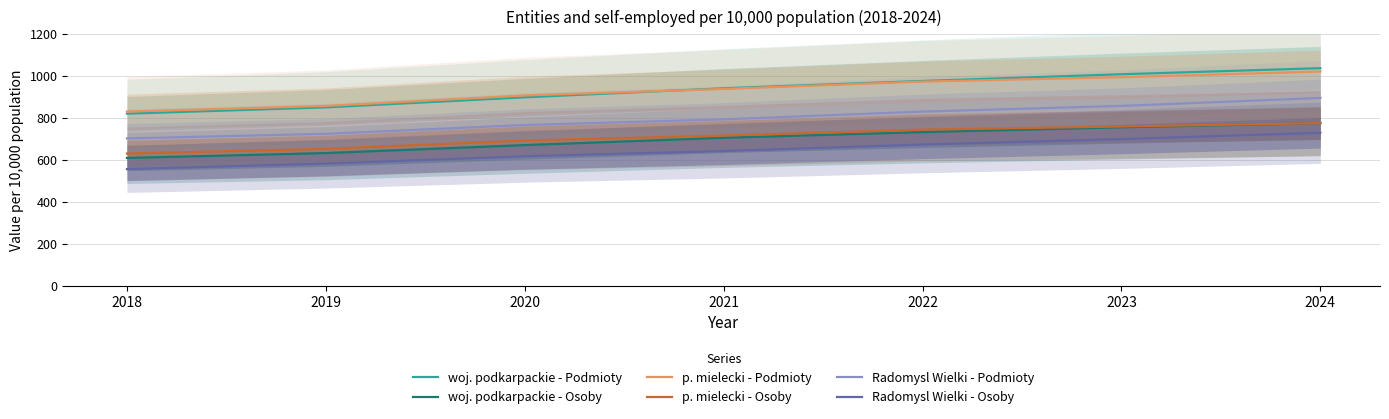

What is the total value across all series at 2020?

4556